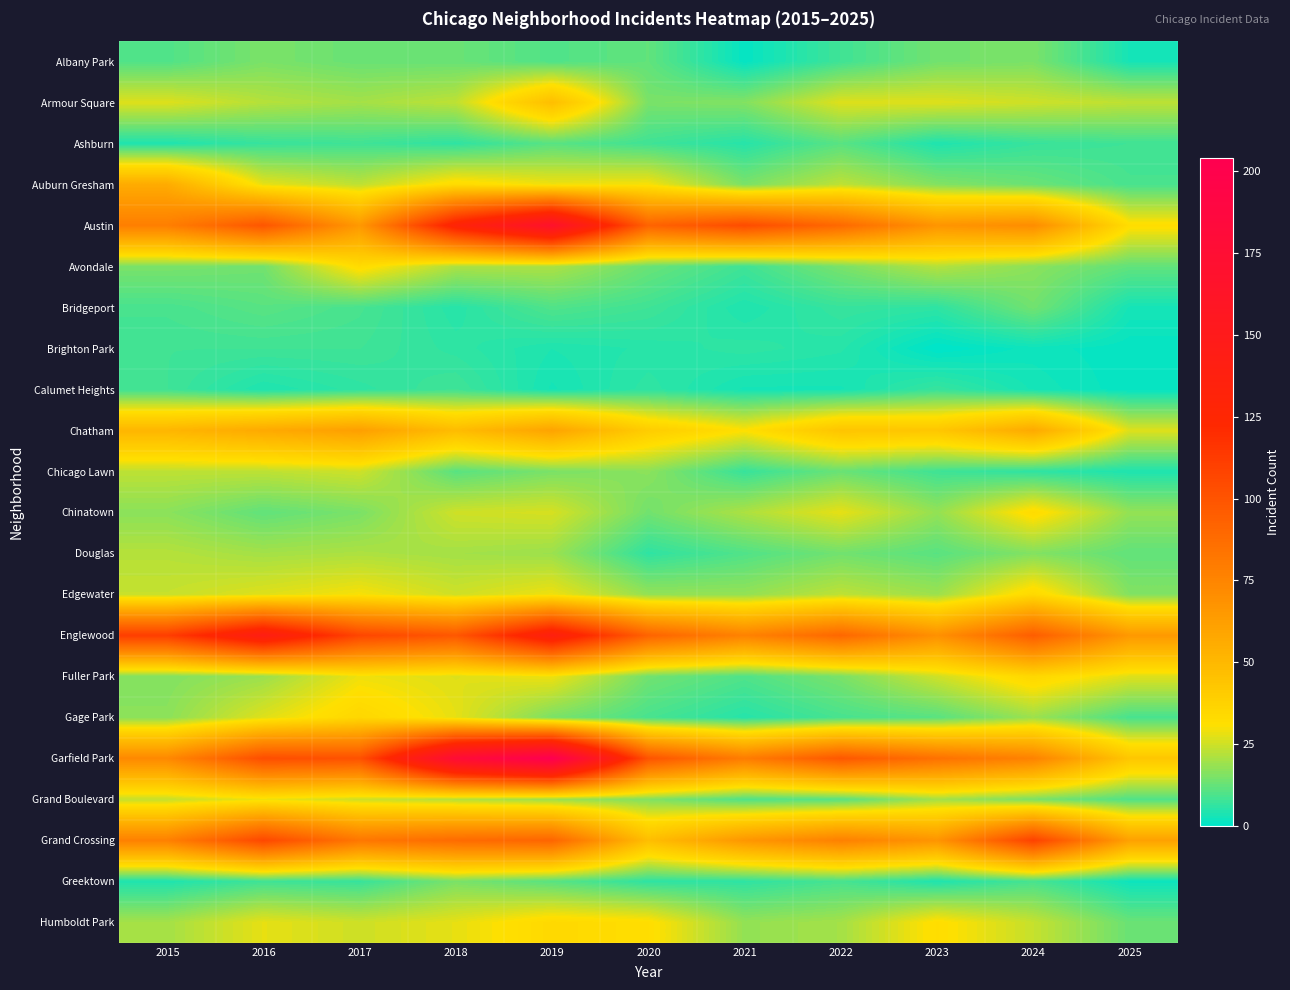

What is the difference between the highest and lowest values at 2015?

107